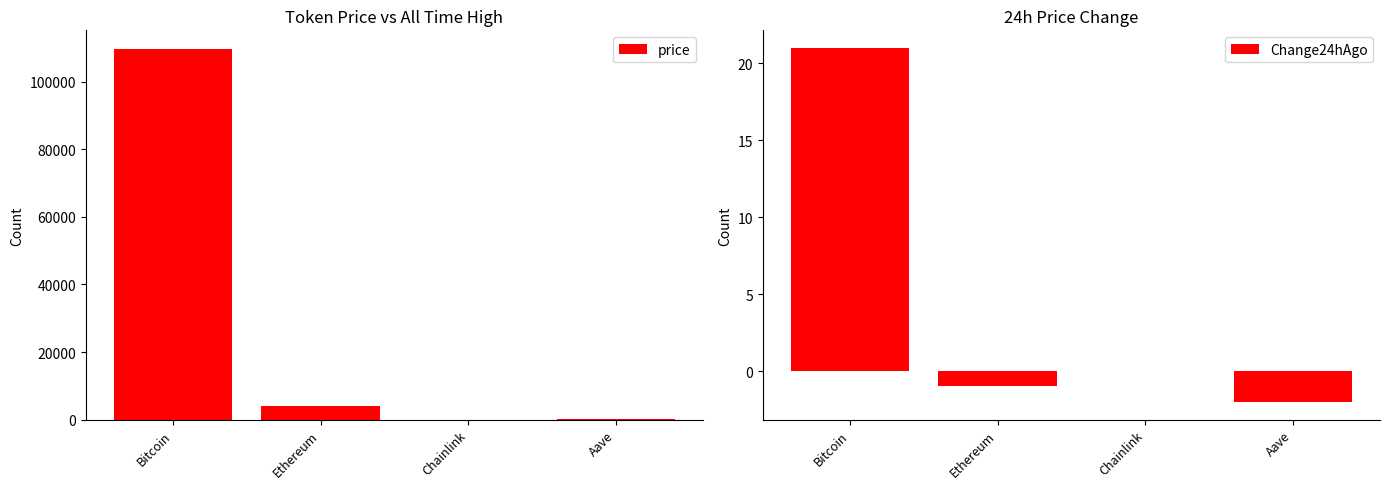

Reading left to right, transcribe all the data shown in this chart.

price: Bitcoin=109698.0	Ethereum=4028.7	Chainlink=21.1	Aave=268.7
Change24hAgo: Bitcoin=21.0	Ethereum=-1.0	Chainlink=0.0	Aave=-2.0